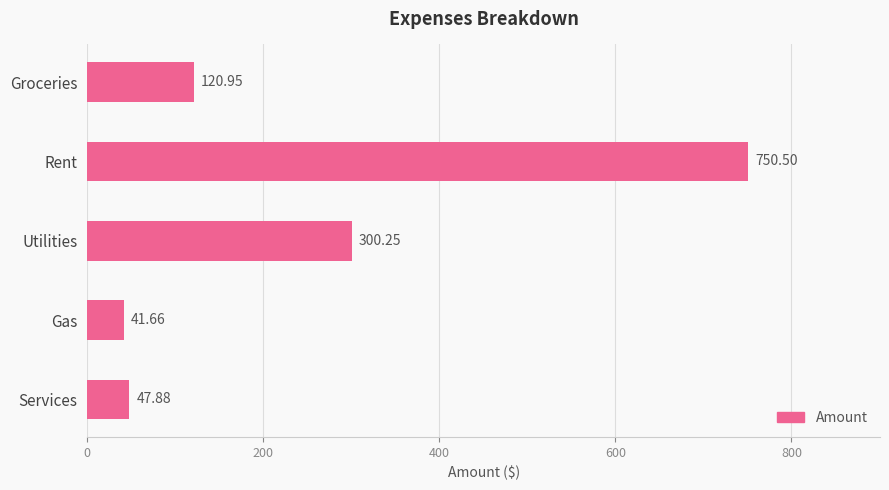

Rank the categories by value from lowest to highest.

Gas, Services, Groceries, Utilities, Rent